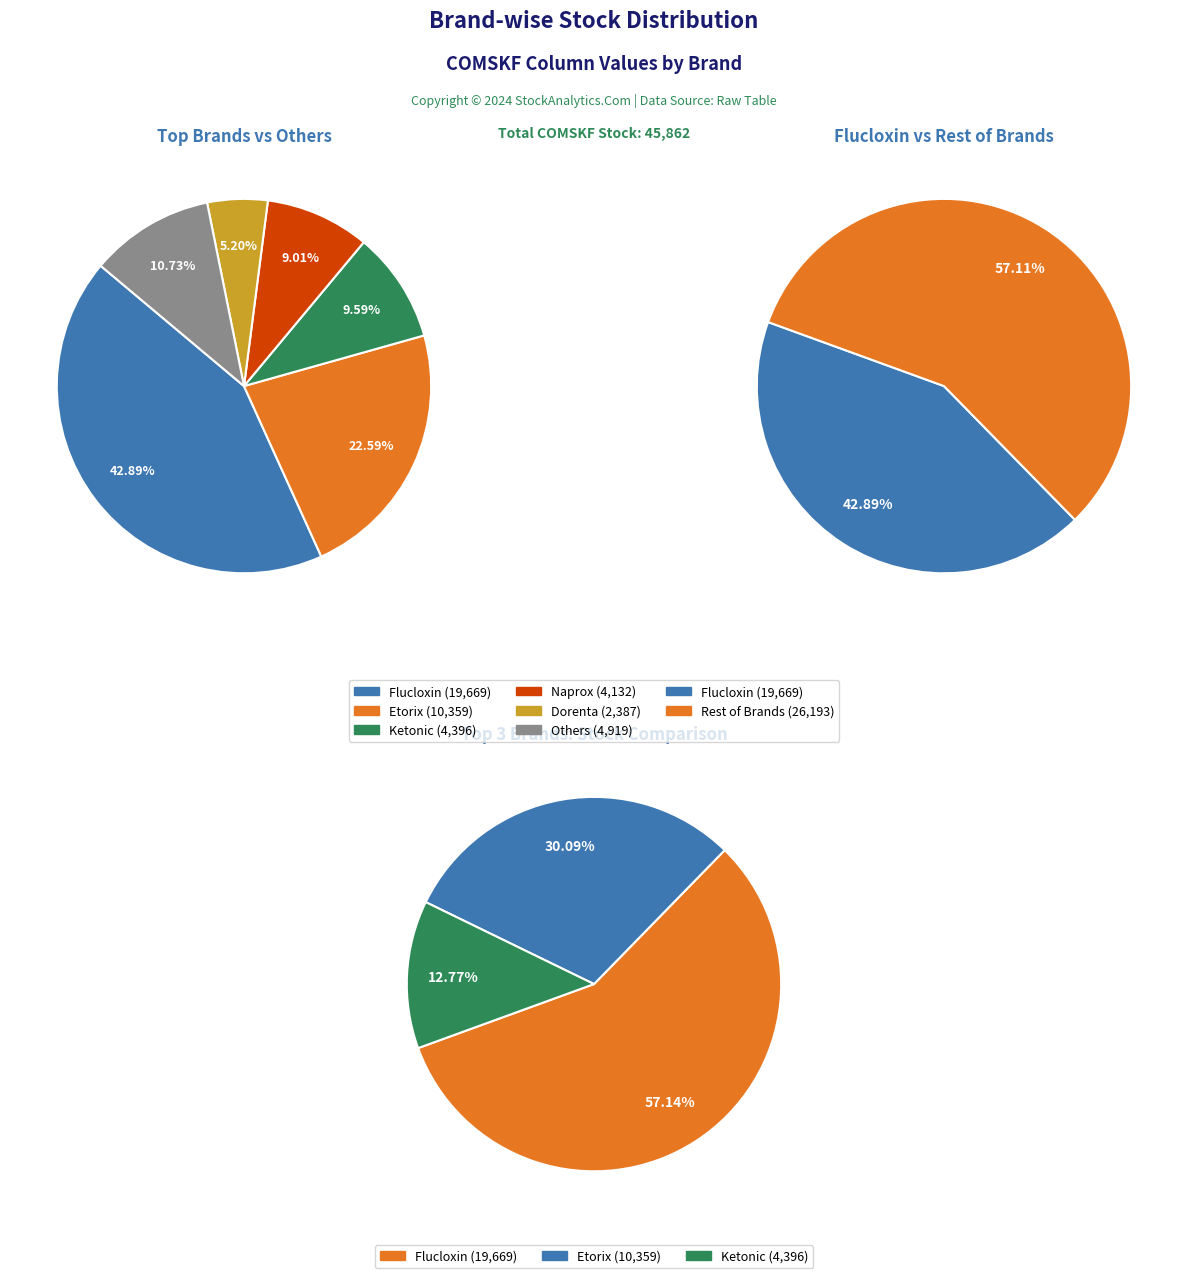

Does Flucloxin represent more than half of the total?

No